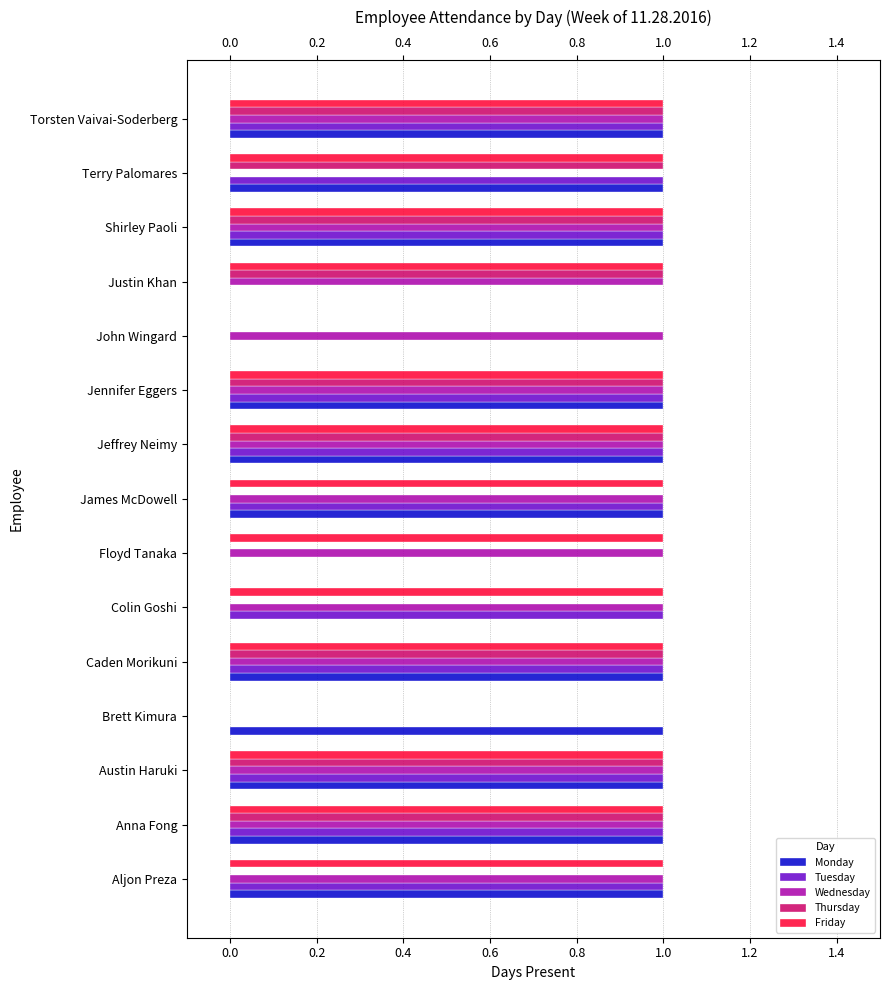

How many bars are there in each group?

5